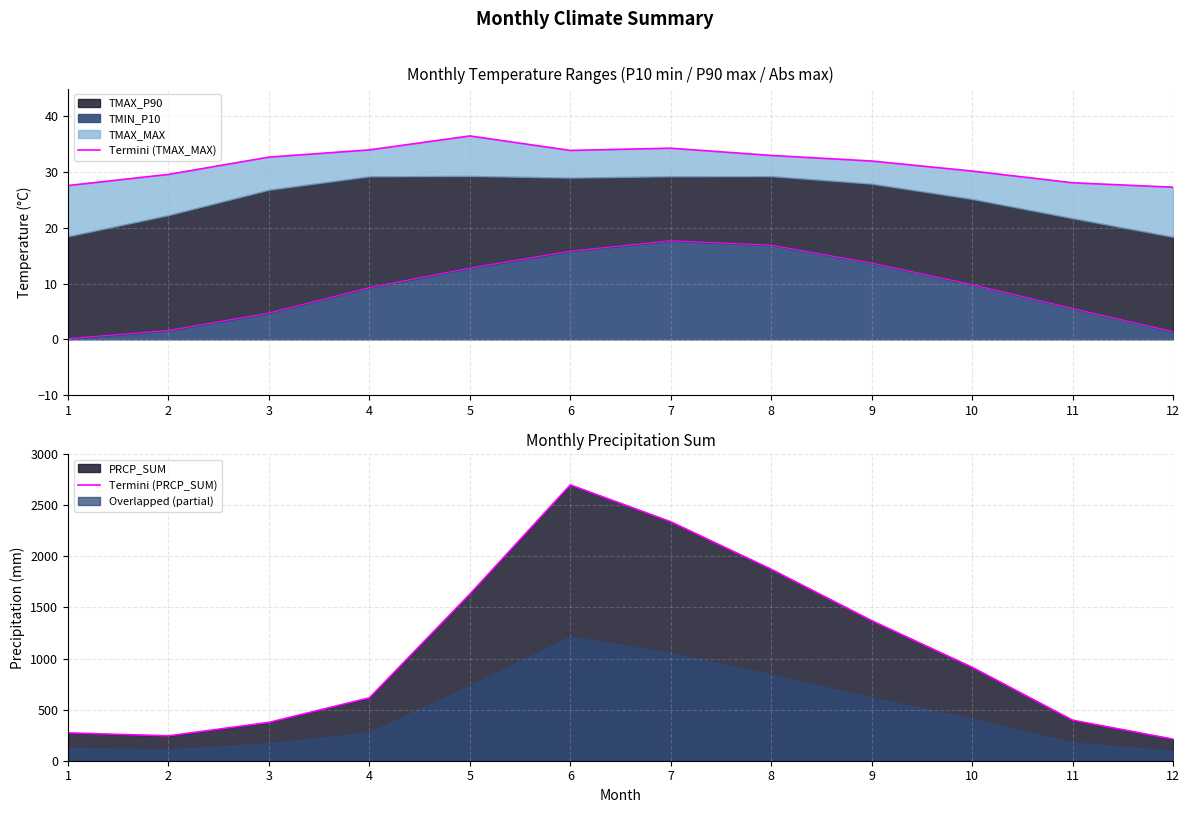

Where is the first local maximum for Termini (TMAX_MAX)?

5